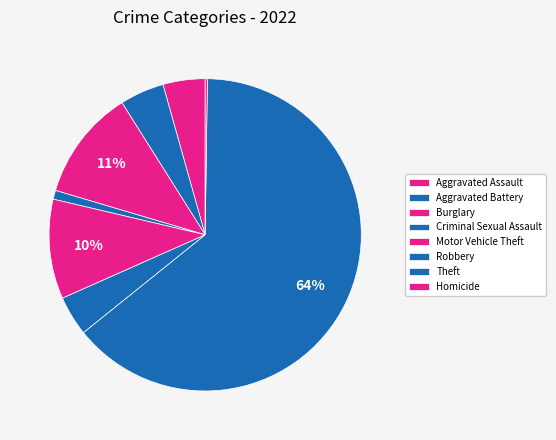

True or false: Motor Vehicle Theft accounts for 18% of the total.

False